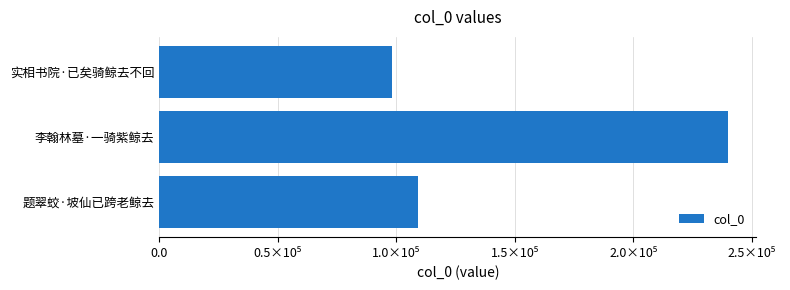

Are the bars horizontal?

Yes